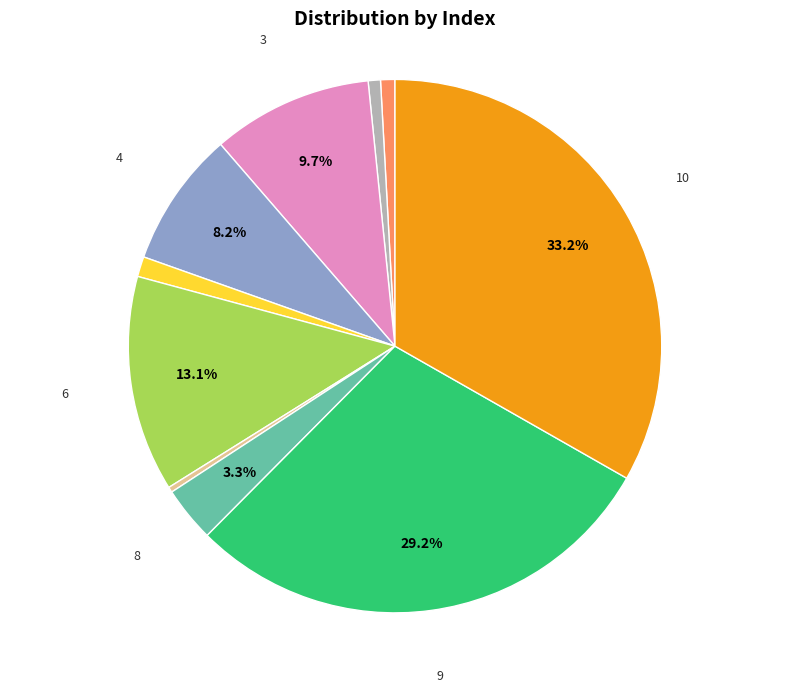

Does any single category account for the majority?

No